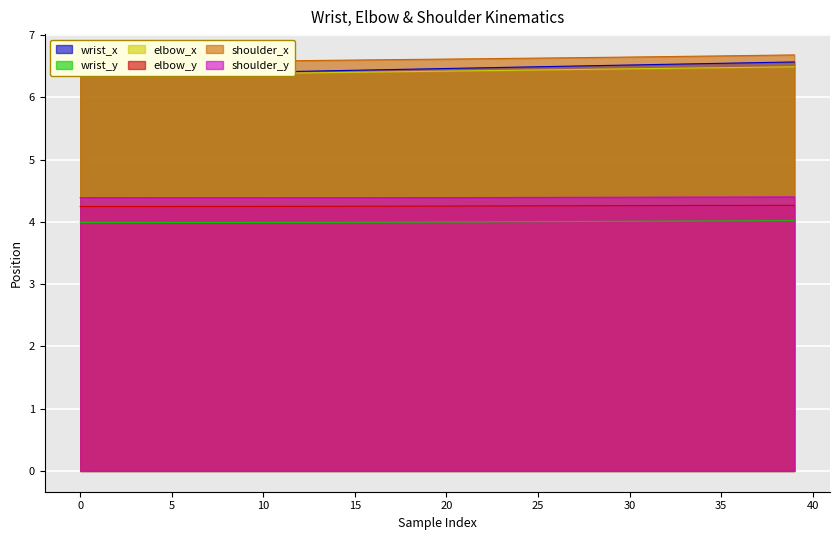

True or false: shoulder_y and elbow_x cross at least once.

False